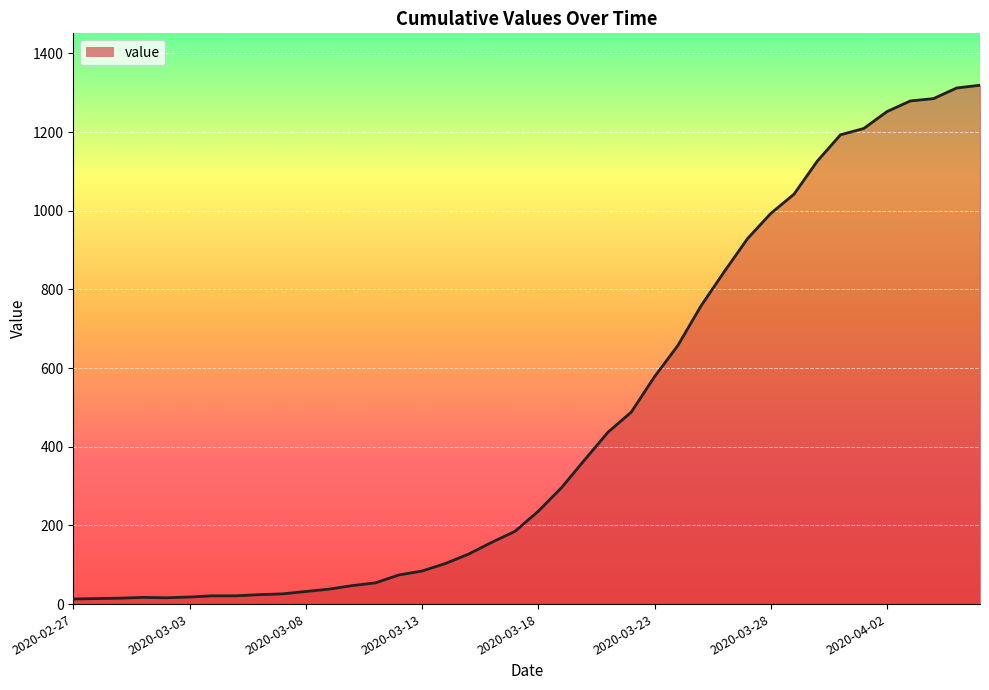

What is the maximum value shown in the chart?

1319